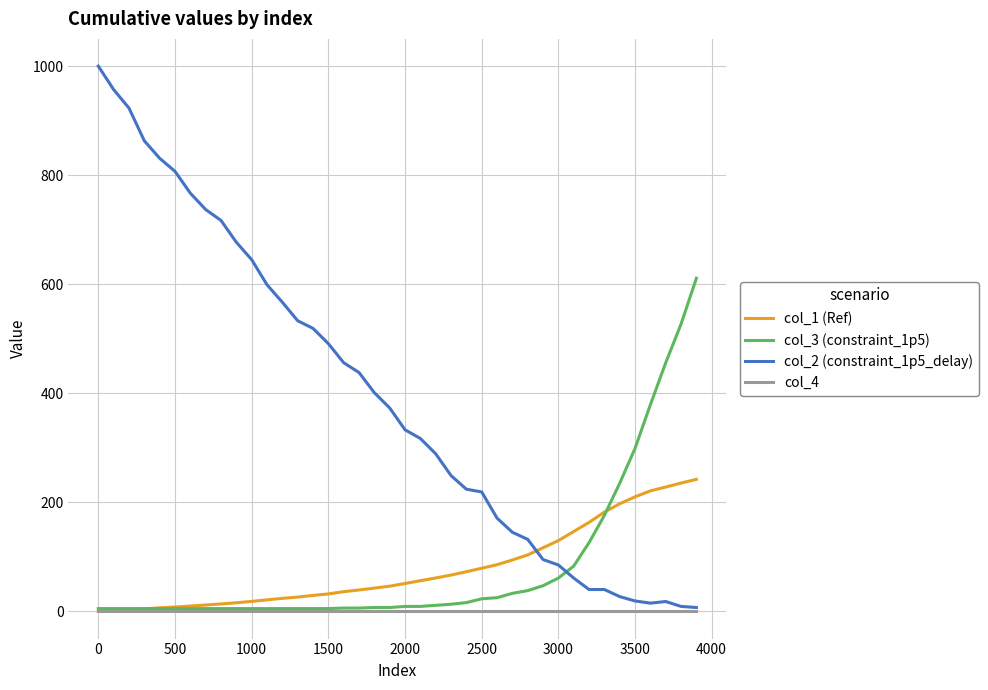

Which series has the widest spread of values?

col_2 (constraint_1p5_delay)